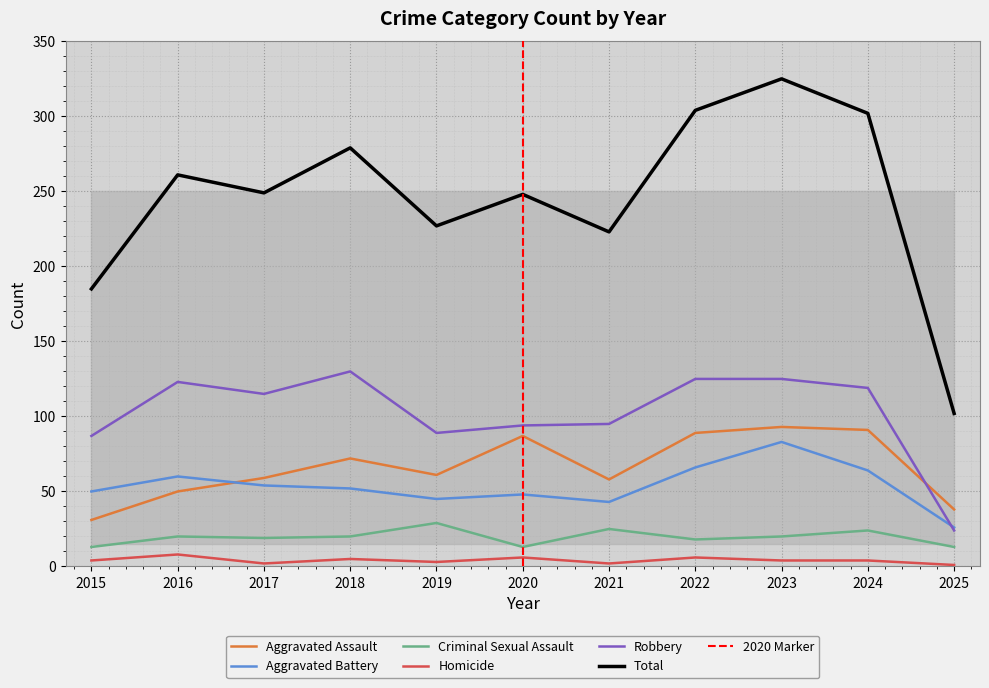

At which category is the sum across all series the highest?

2023